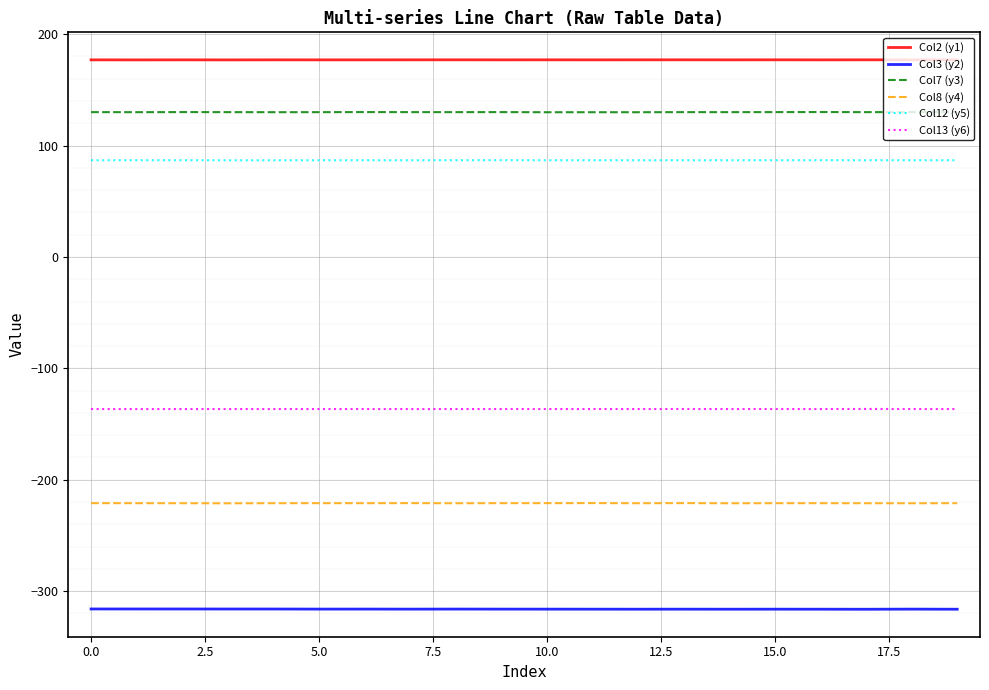

True or false: Col13 (y6) and Col7 (y3) intersect in this chart.

False